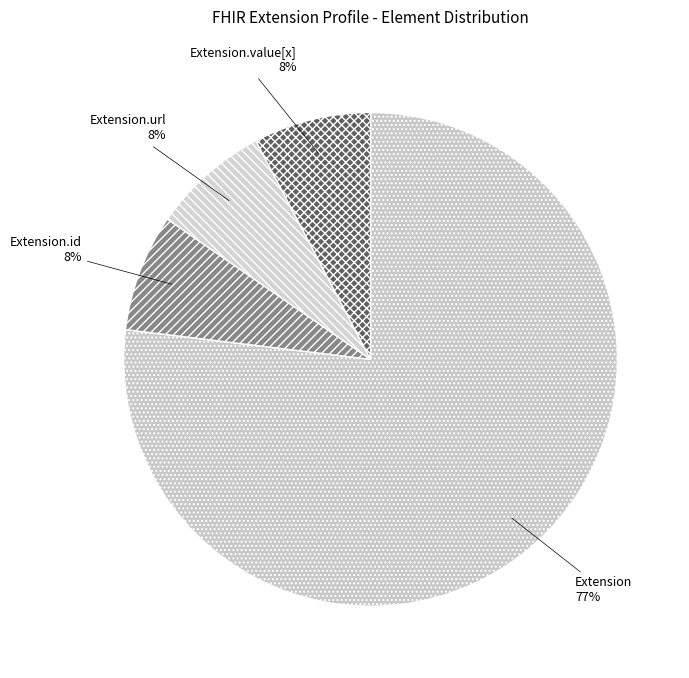

Is the sum of Extension.url and Extension.value[x] greater than half?

No